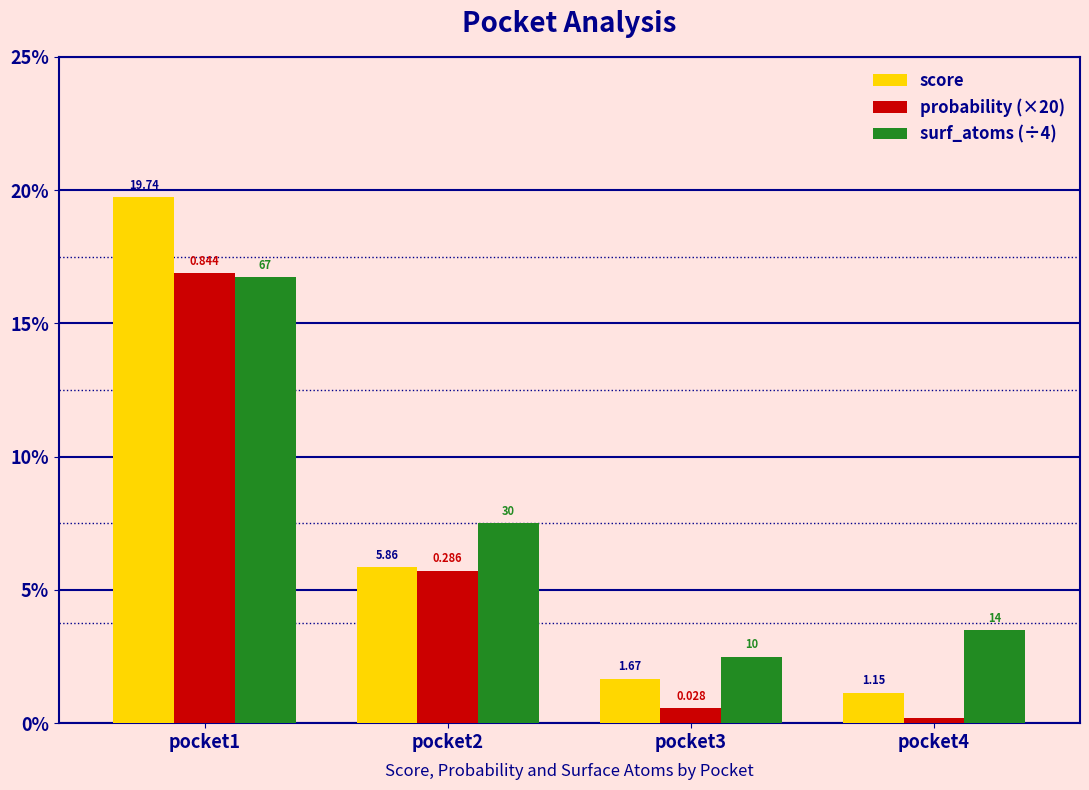

Reading left to right, extract all data points from this chart.

score: pocket1=19.7	pocket2=5.9	pocket3=1.7	pocket4=1.1
probability (×20): pocket1=16.9	pocket2=5.7	pocket3=0.6	pocket4=0.2
surf_atoms (÷4): pocket1=16.8	pocket2=7.5	pocket3=2.5	pocket4=3.5